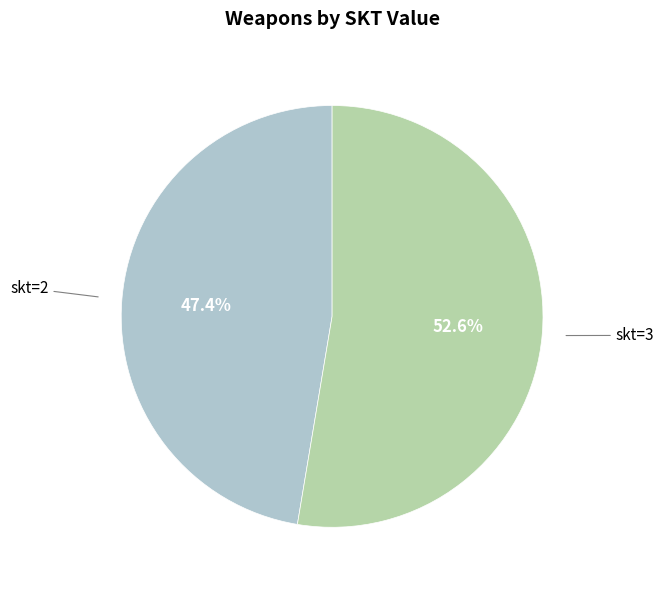

Between skt=3 and skt=2, which is larger?

skt=3